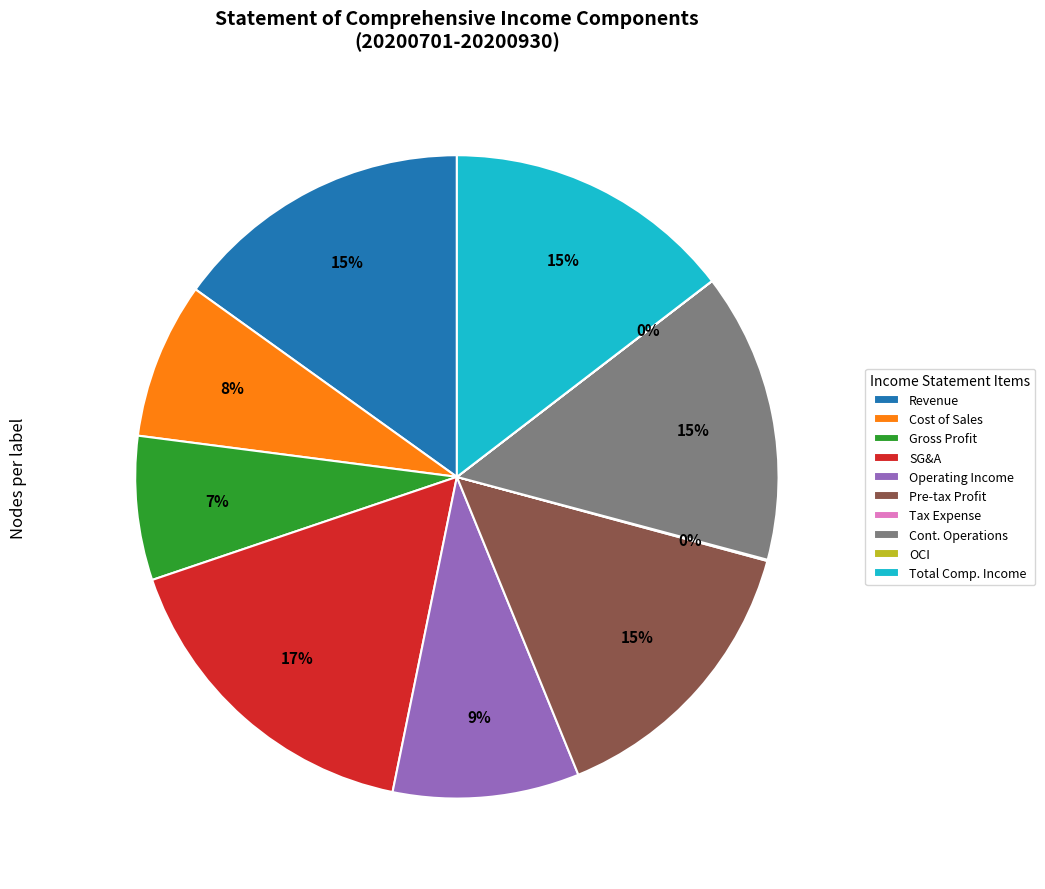

To the nearest percent, what is the average slice percentage?

10%